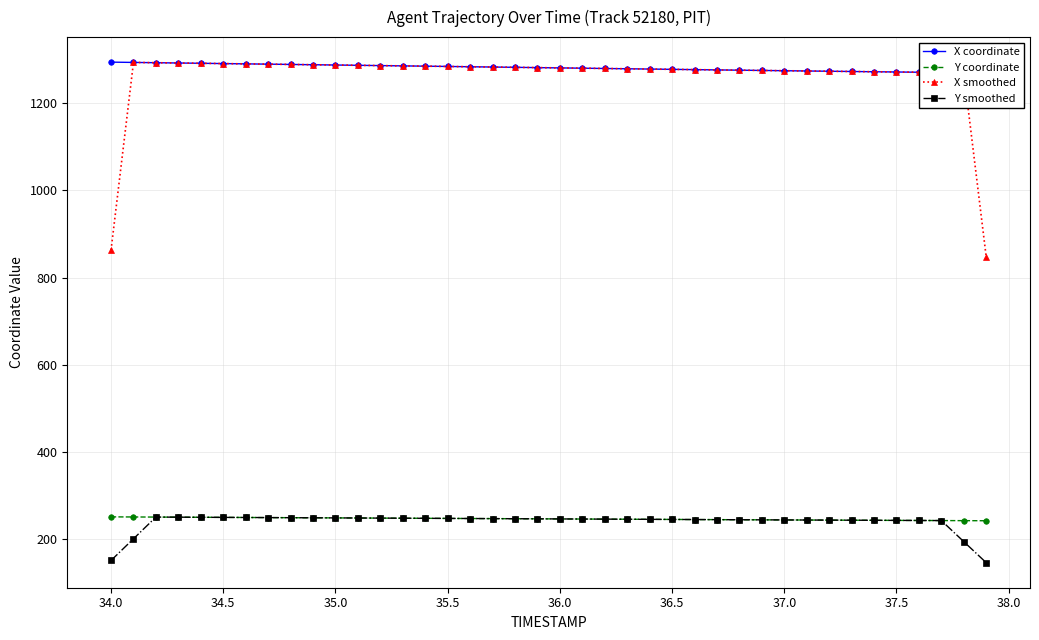

True or false: X smoothed and Y smoothed intersect in this chart.

False